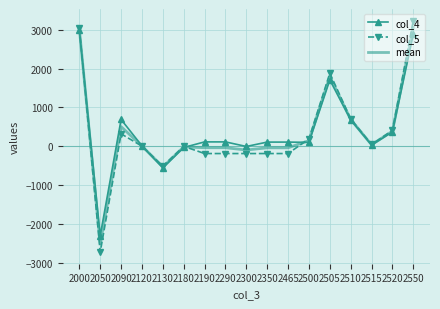

What is the total value across all series at 2050?

-7540.5